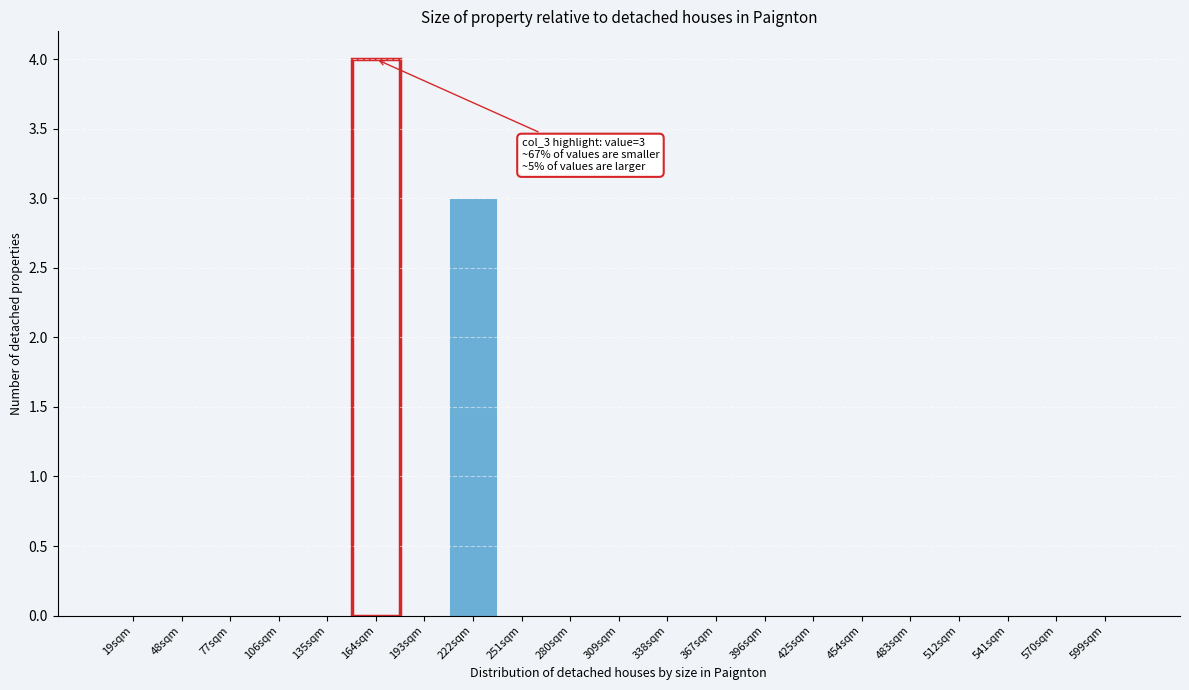

Reading left to right, transcribe all the data shown in this chart.

19sqm=0	48sqm=0	77sqm=0	106sqm=0	135sqm=0	164sqm=4	193sqm=0	222sqm=3	251sqm=0	280sqm=0	309sqm=0	338sqm=0	367sqm=0	396sqm=0	425sqm=0	454sqm=0	483sqm=0	512sqm=0	541sqm=0	570sqm=0	599sqm=0